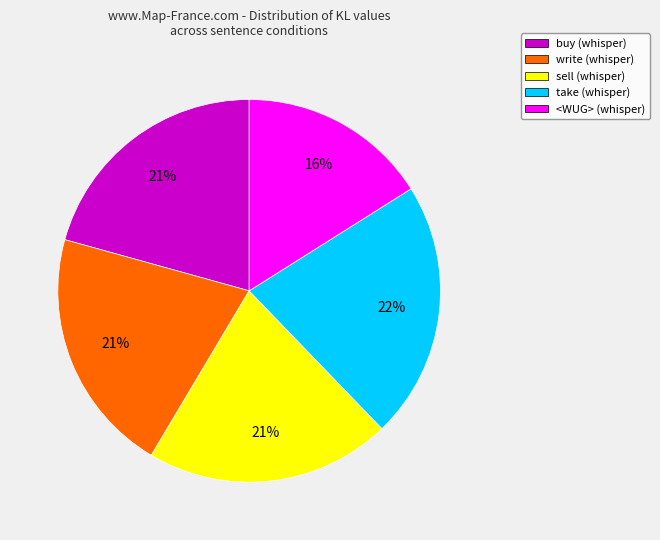

How many segments does this pie chart have?

5